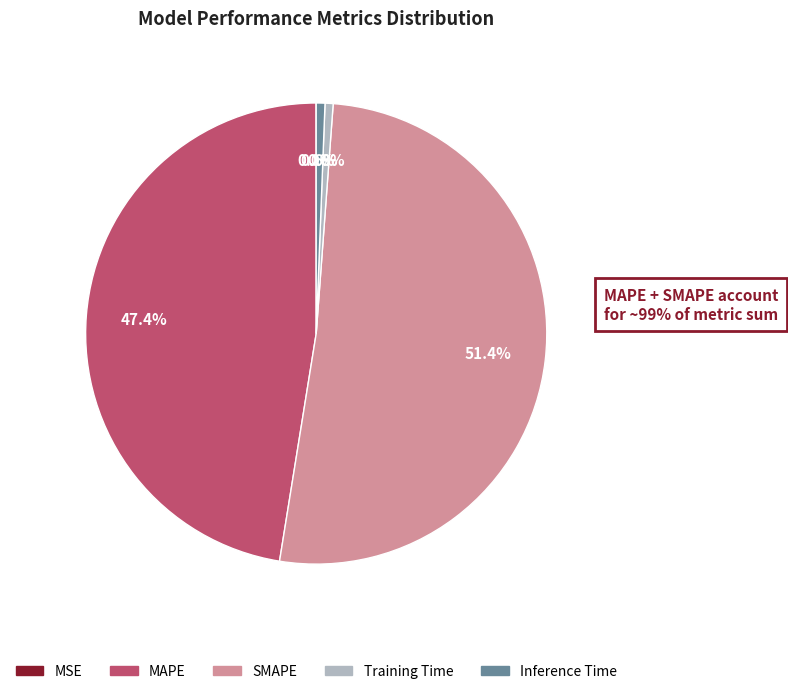

Which category has the biggest portion of the pie?

SMAPE